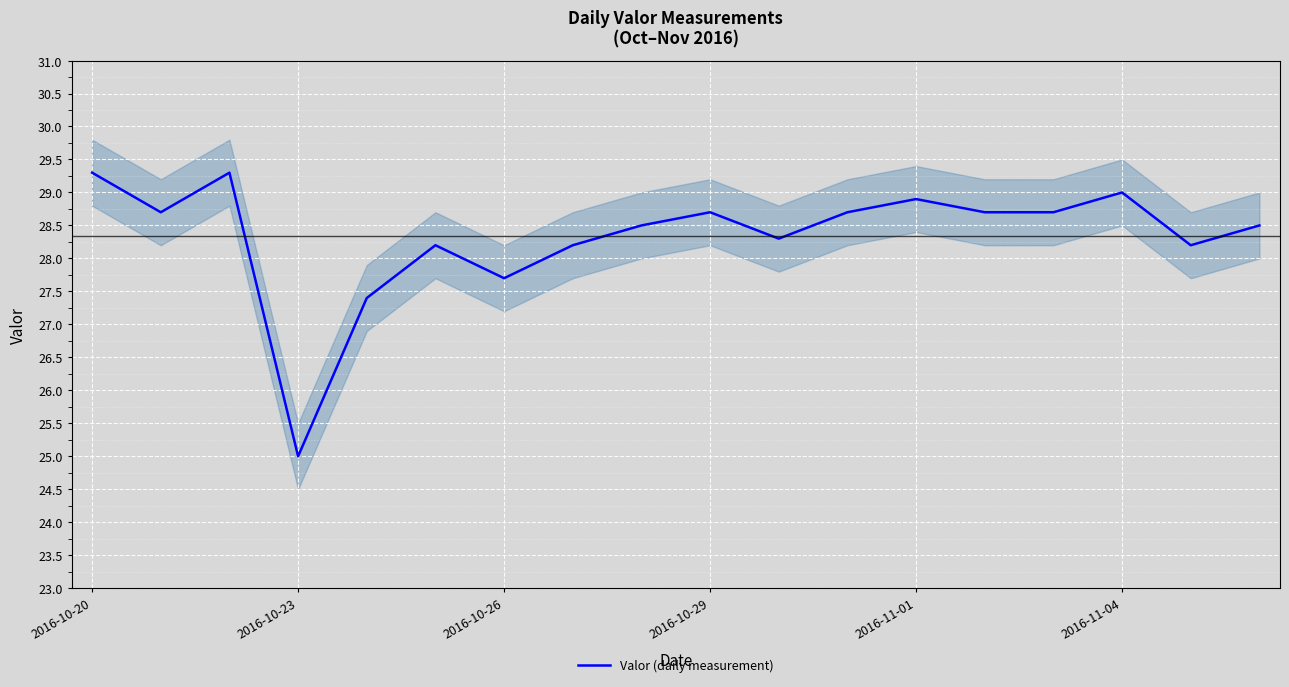

What is the sum of all values?

510.0